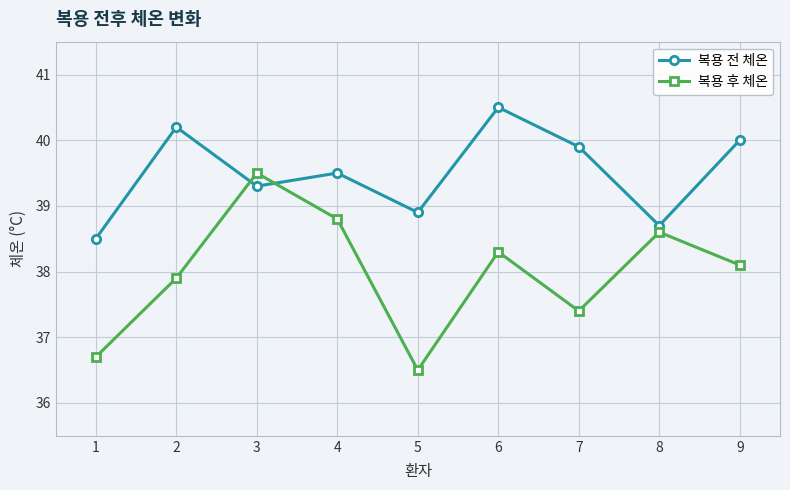

What are all the series names shown in the legend?

복용 전 체온, 복용 후 체온